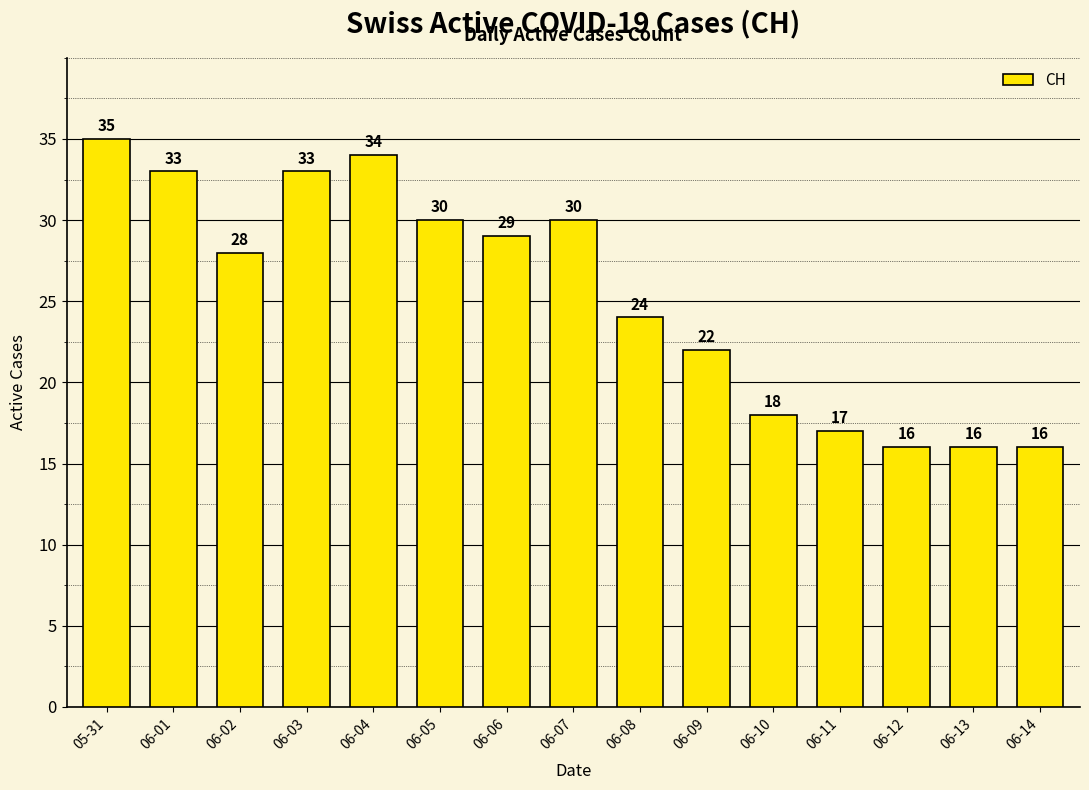

Where does the data first go above 28?

05-31